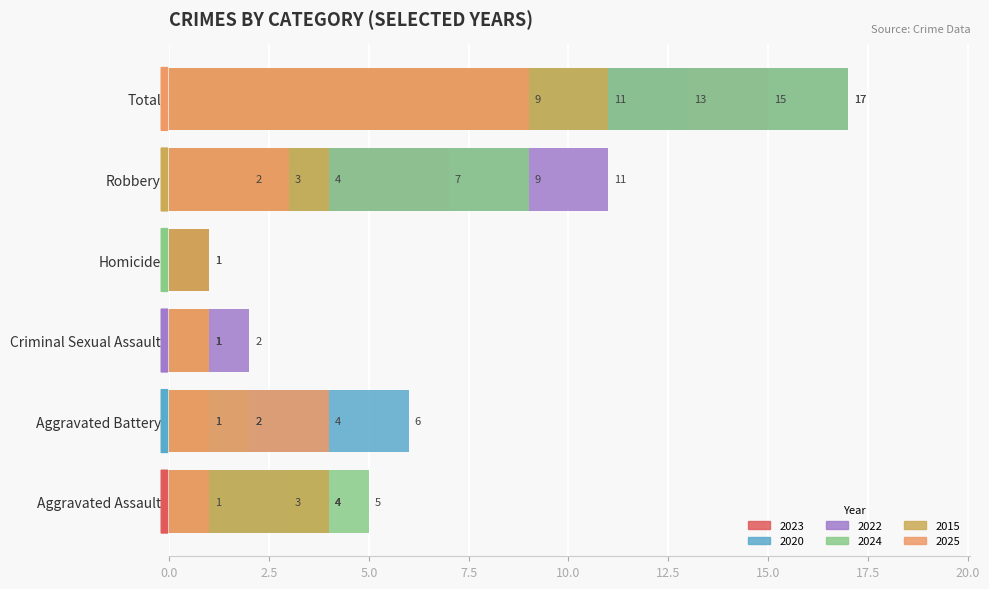

Between Criminal Sexual Assault and Robbery, which is larger?

Robbery